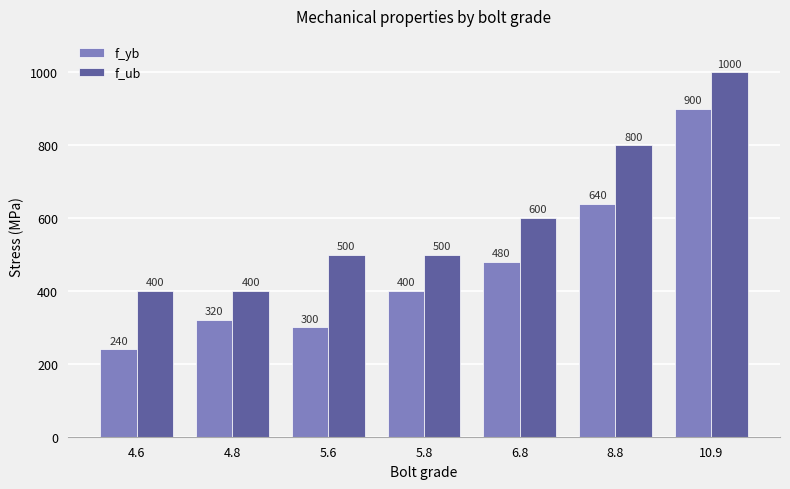

What position from the left is 10.9?

7